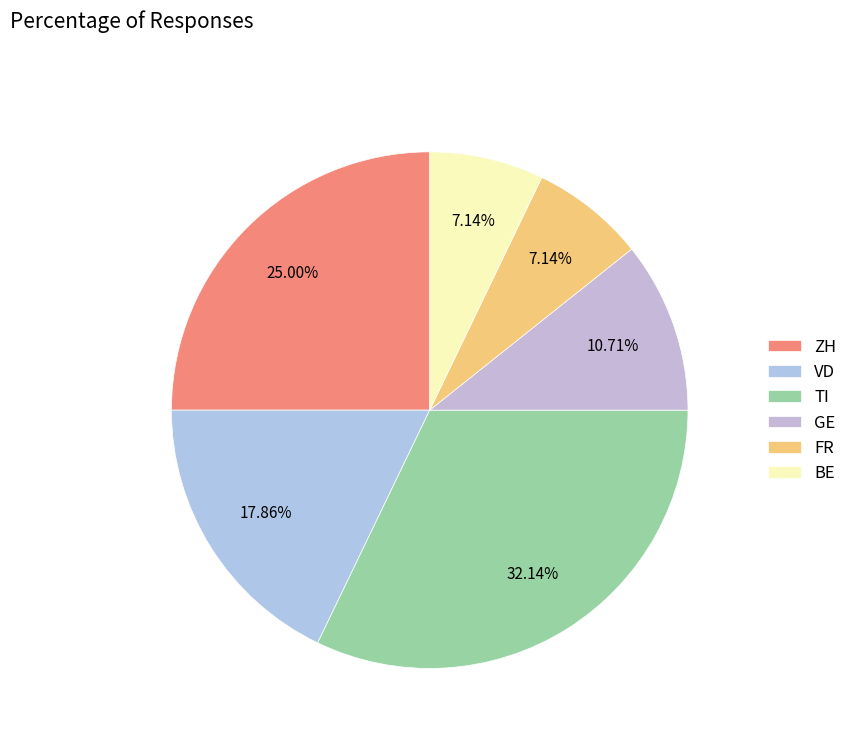

How many slices are in this pie chart?

6